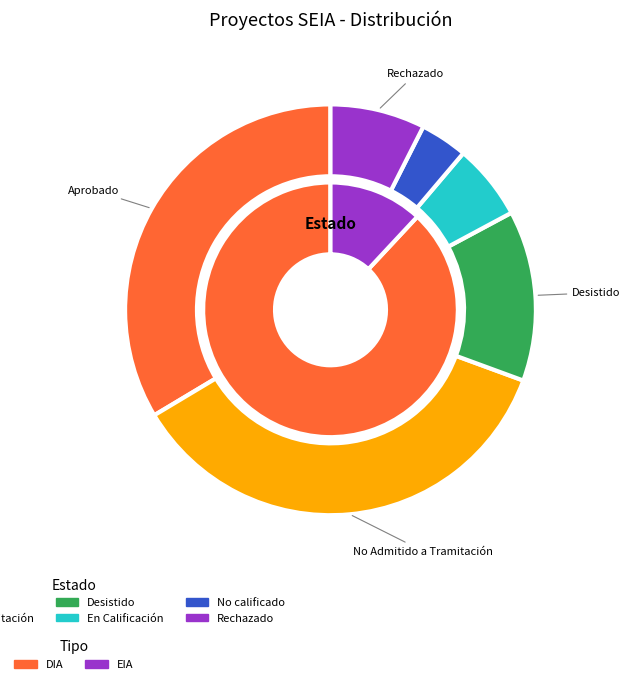

What is the change in value from No calificado to Rechazado?

+5